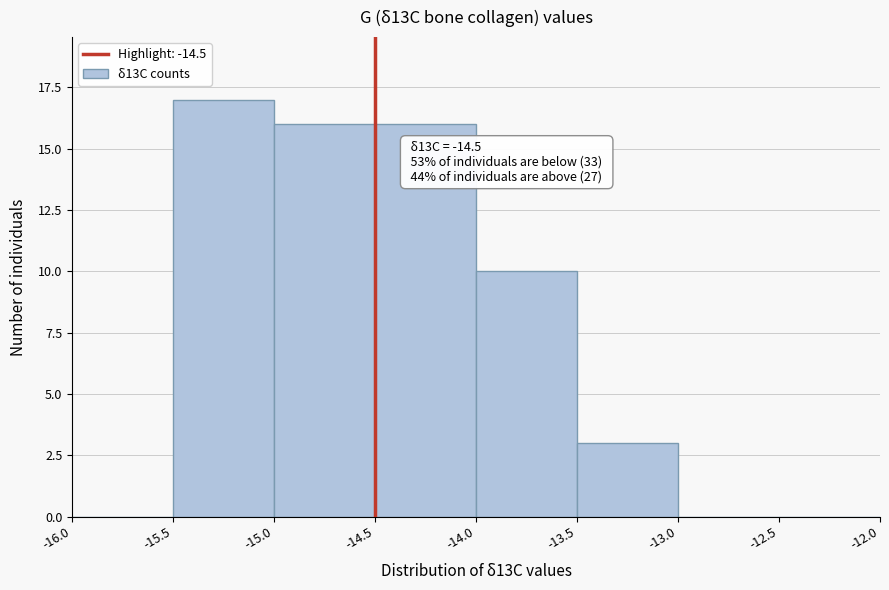

Which range on the x-axis has the tallest bar?

-15.5 to -15.0